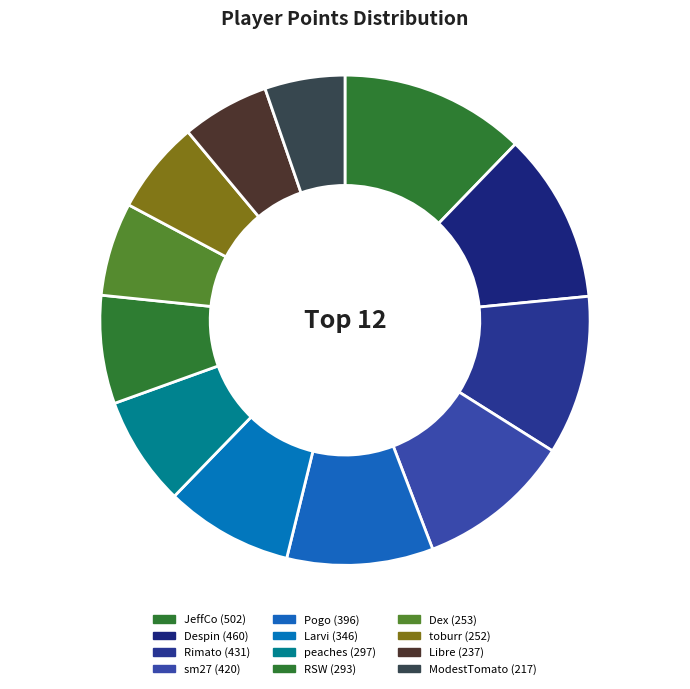

To the nearest percent, what is the combined percentage of ModestTomato and Larvi?

14%